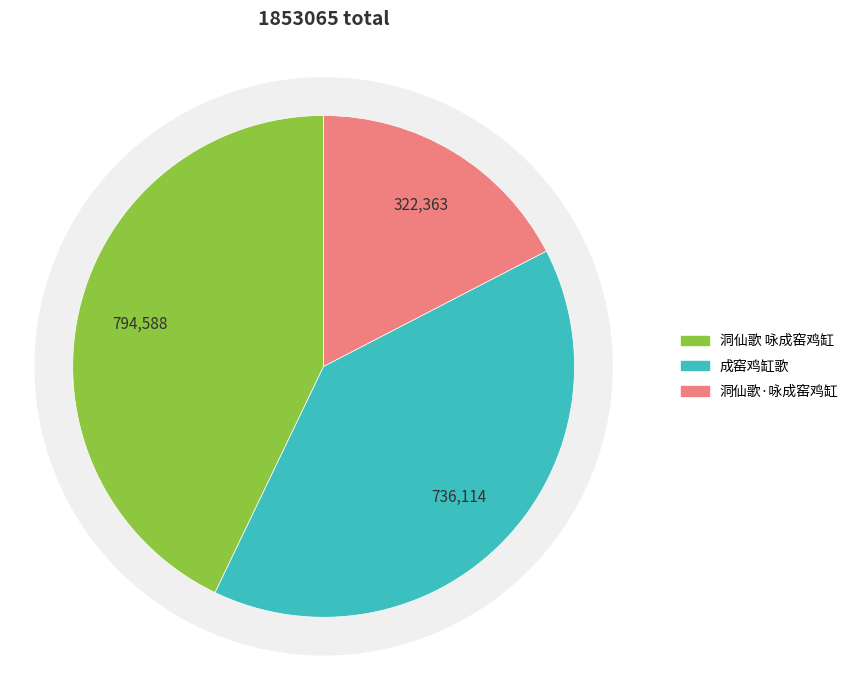

Count the number of slices in the pie.

3